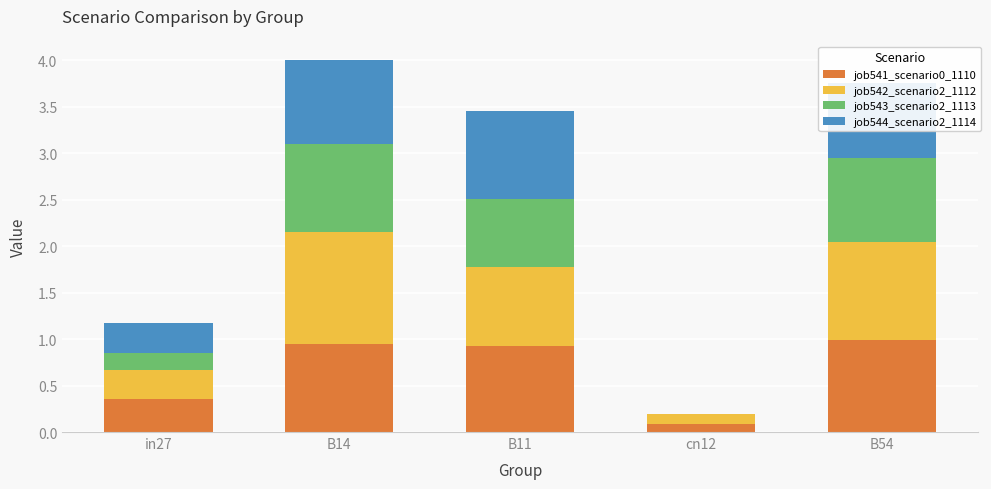

What is the total value across all series at in27?

1.2